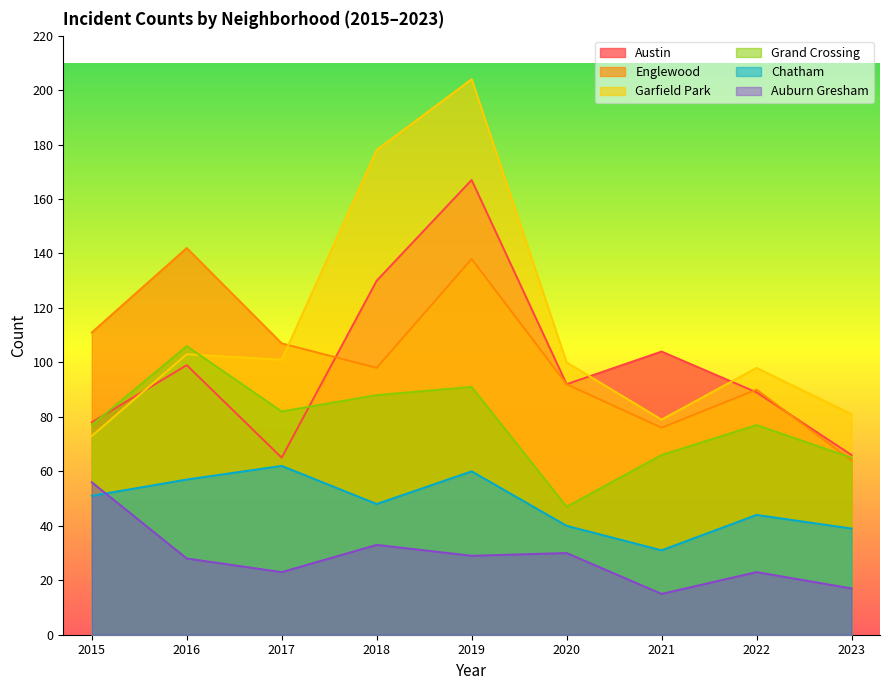

What is the average value of the Chatham series?

48